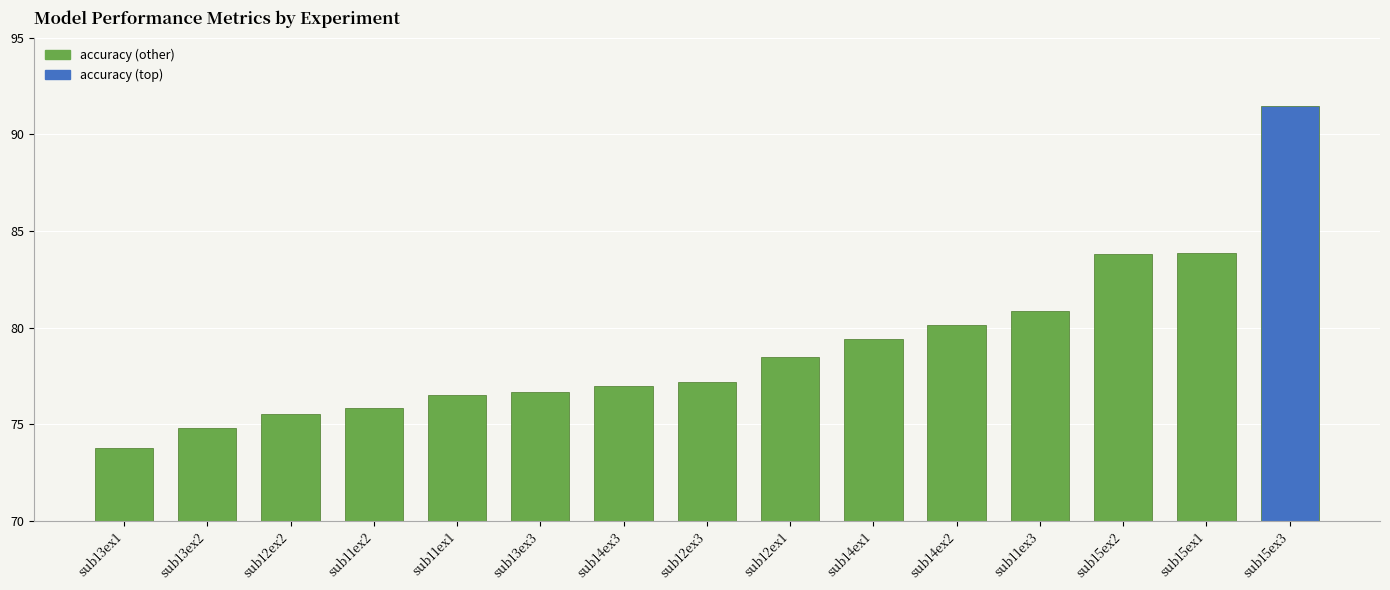

Is it true that the value at sub12ex2 is 75.6?

True